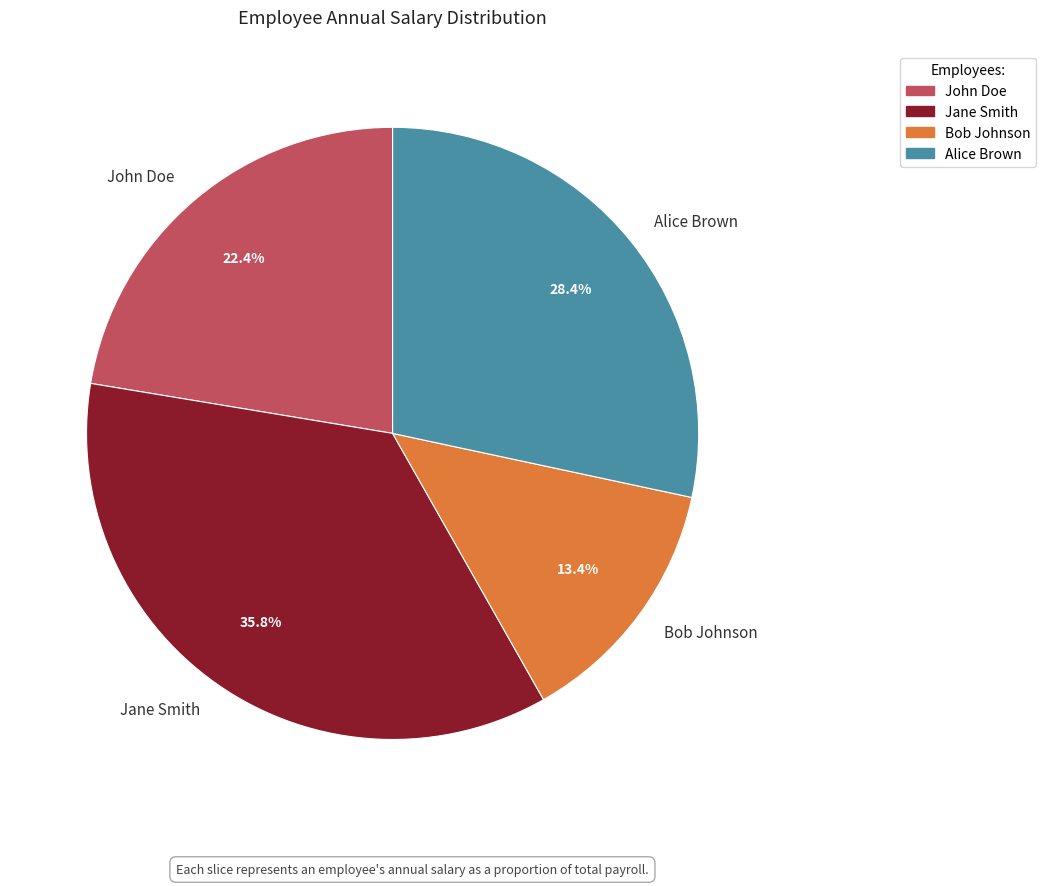

What portion of the pie excludes Bob Johnson?

86.6%